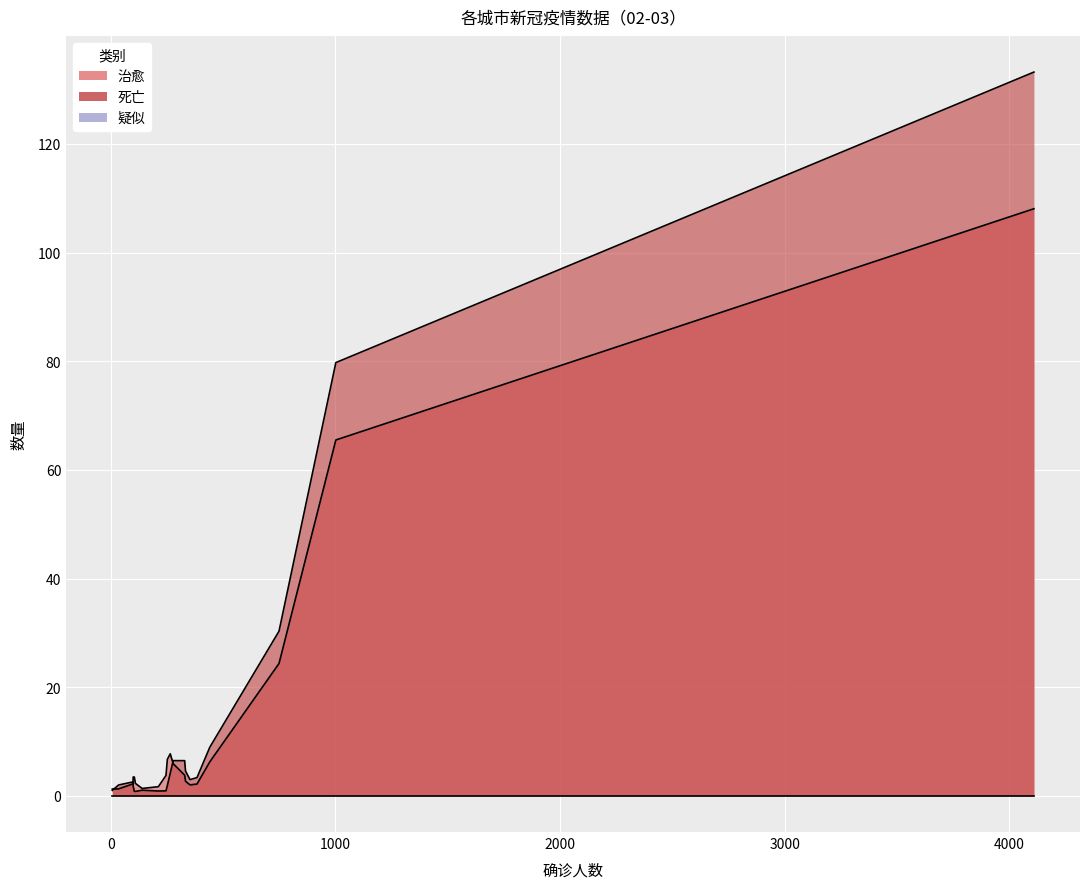

Is it true that 疑似 equals 0 at 荆门?

True